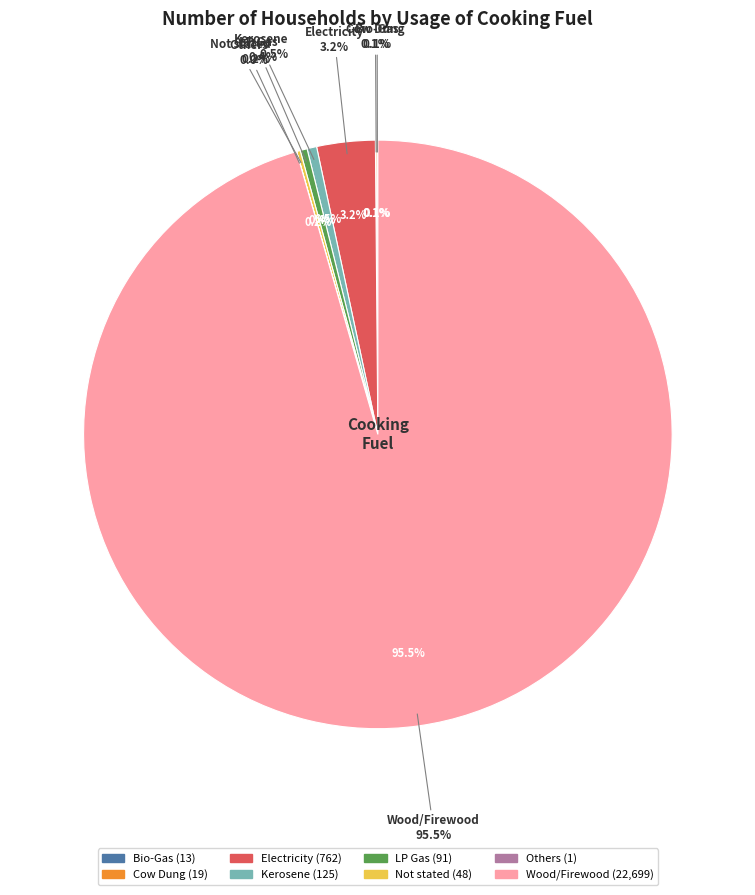

Between Others and Bio-Gas, which is larger?

Bio-Gas